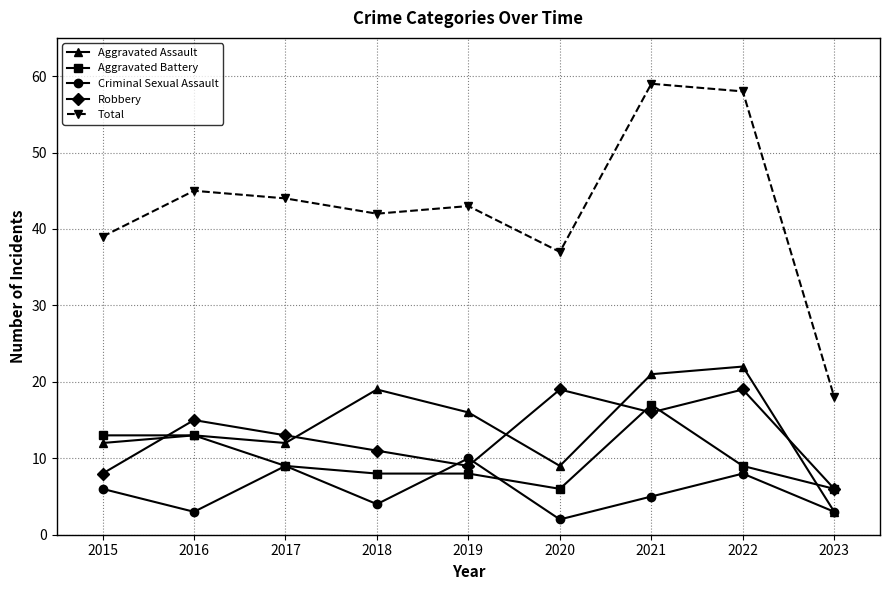

How many data points in Criminal Sexual Assault are less than 5?

4